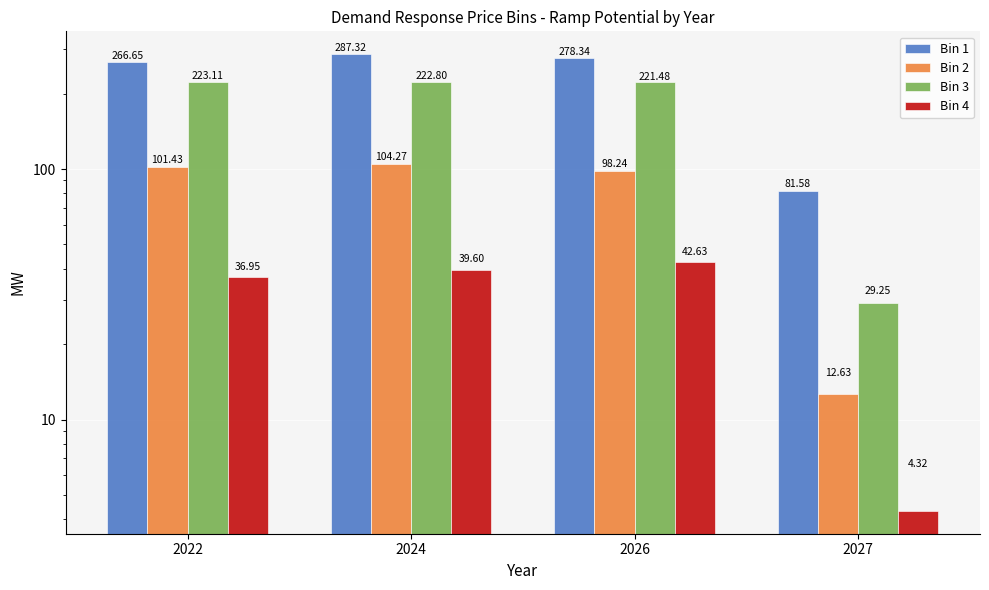

Which category has the lowest value in the Bin 1 series?

2027